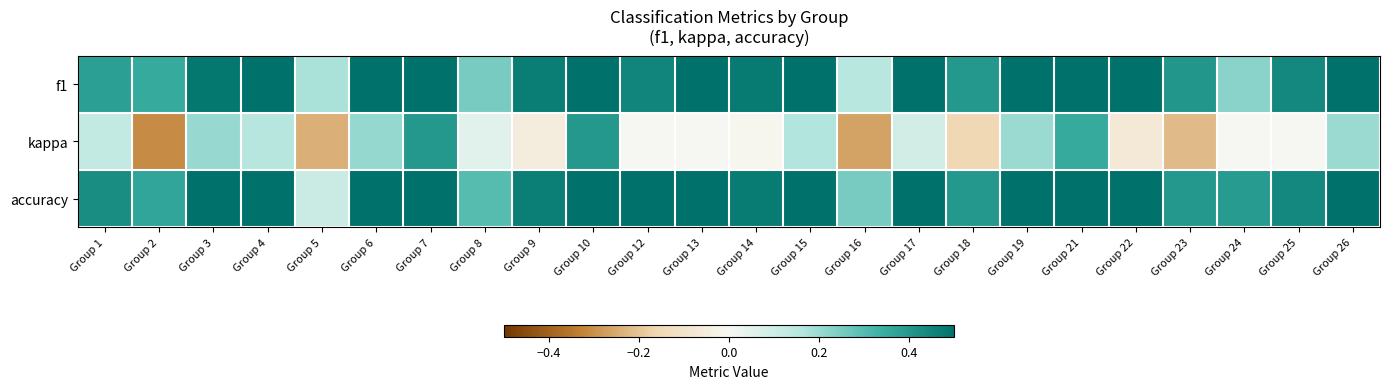

Rank the series at Group 24 from lowest to highest value.

kappa, f1, accuracy